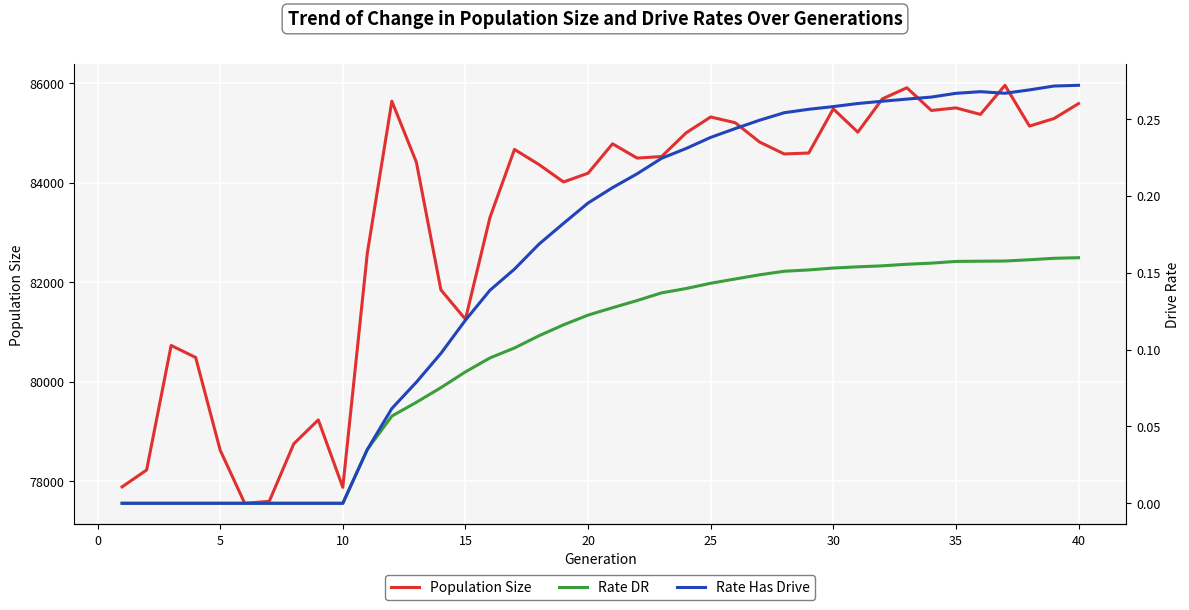

The value of Population Size at 25 is 147873. True or false?

False